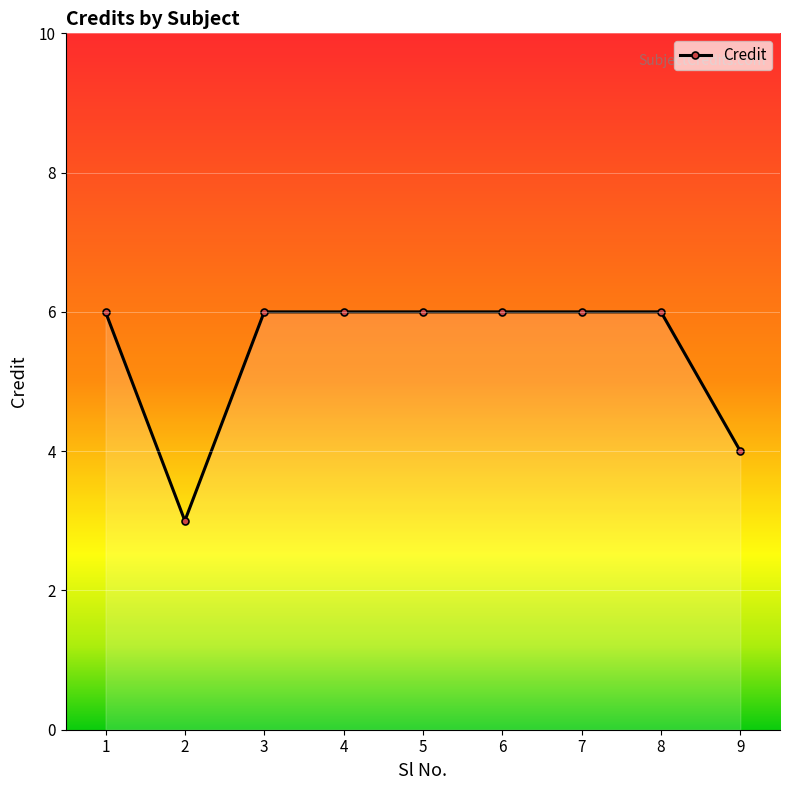

What is the sum of the values at 7 and 1?

12